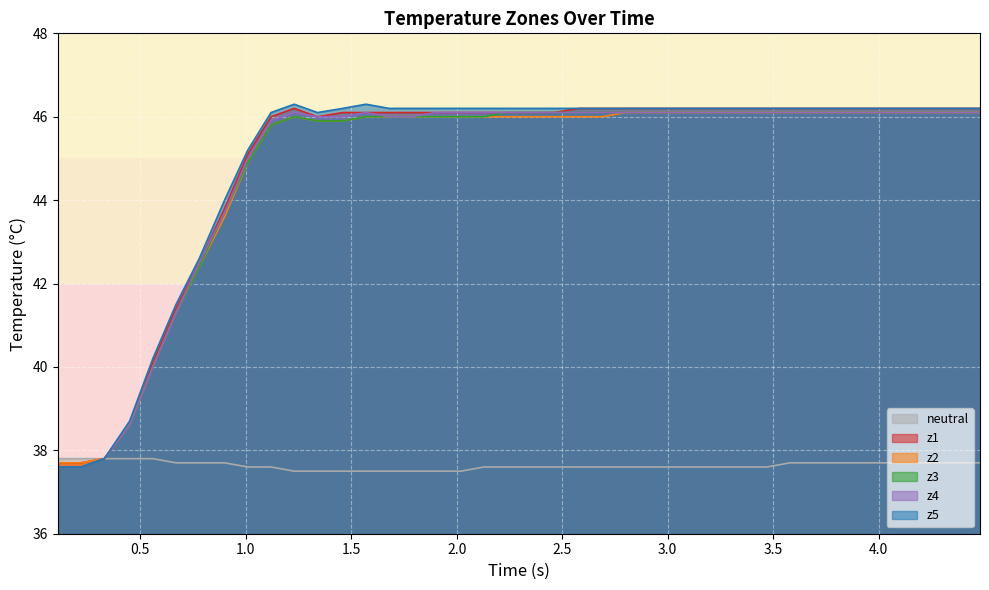

How many lines are shown in the chart?

6